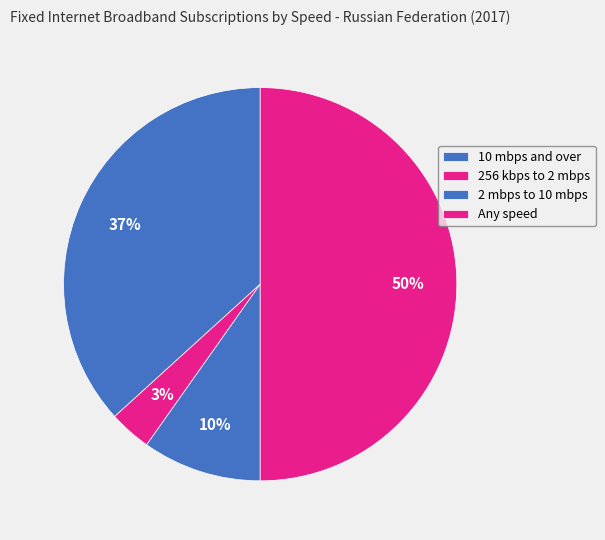

Combined, do 10 mbps and over and 256 kbps to 2 mbps account for over 50%?

No